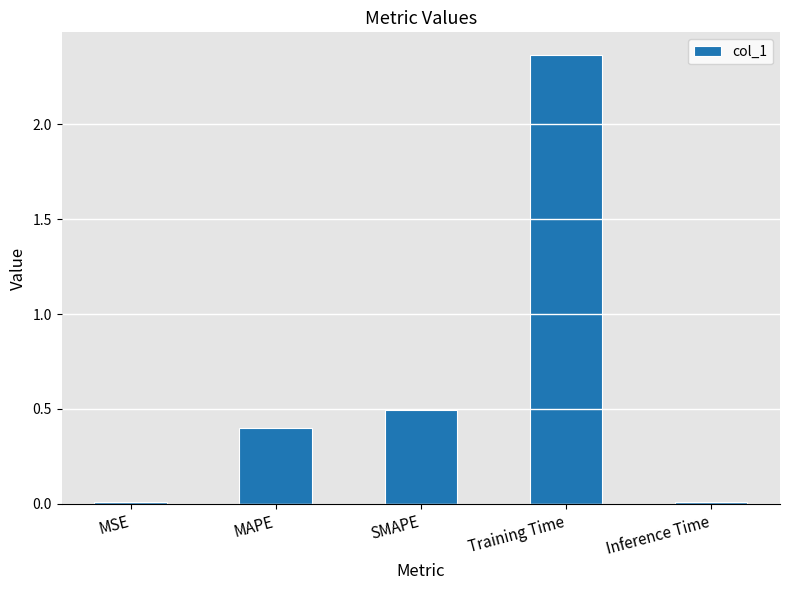

How many bars are there in total?

5